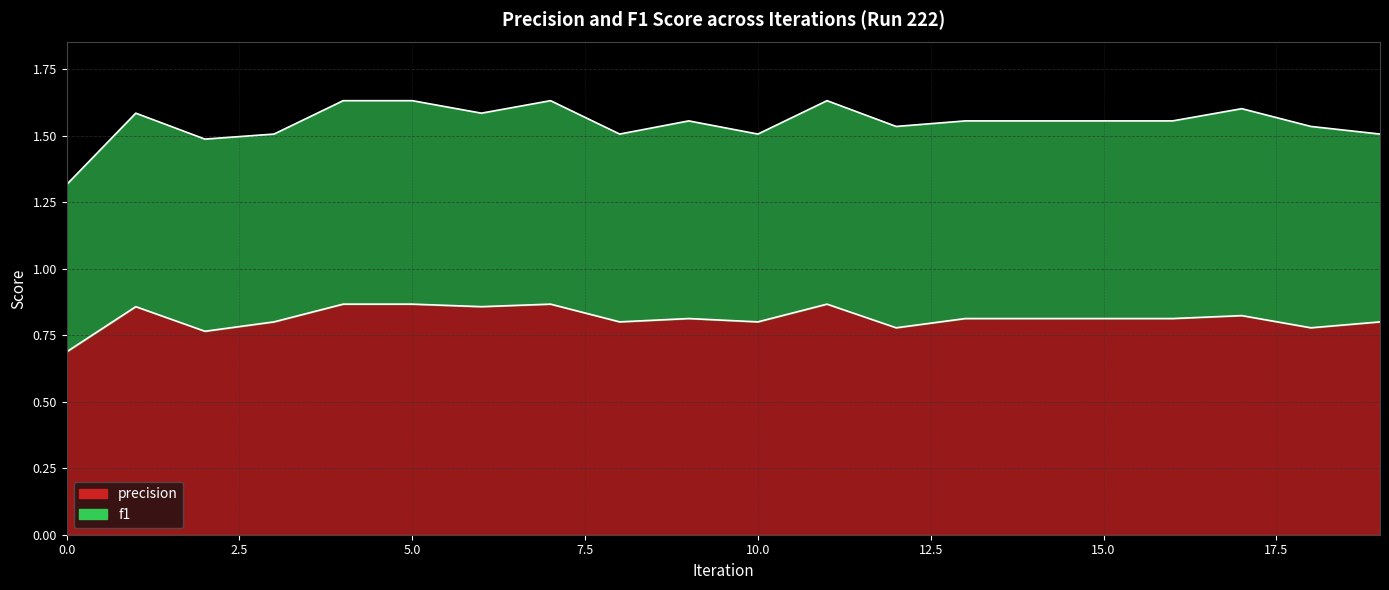

Between 7 and 18, which is larger?

7